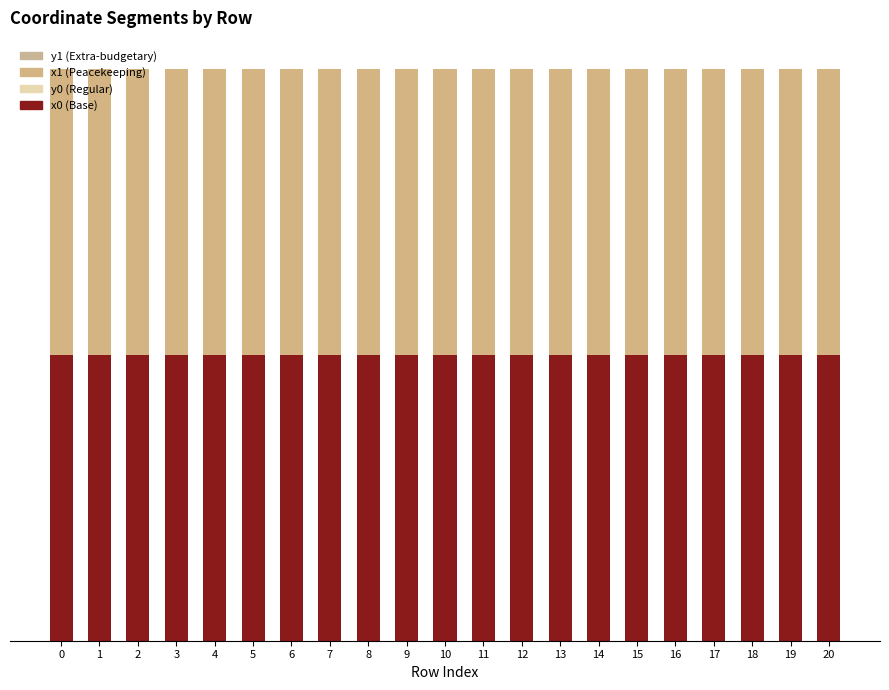

What is the total value across all series at 7?

3169142.0